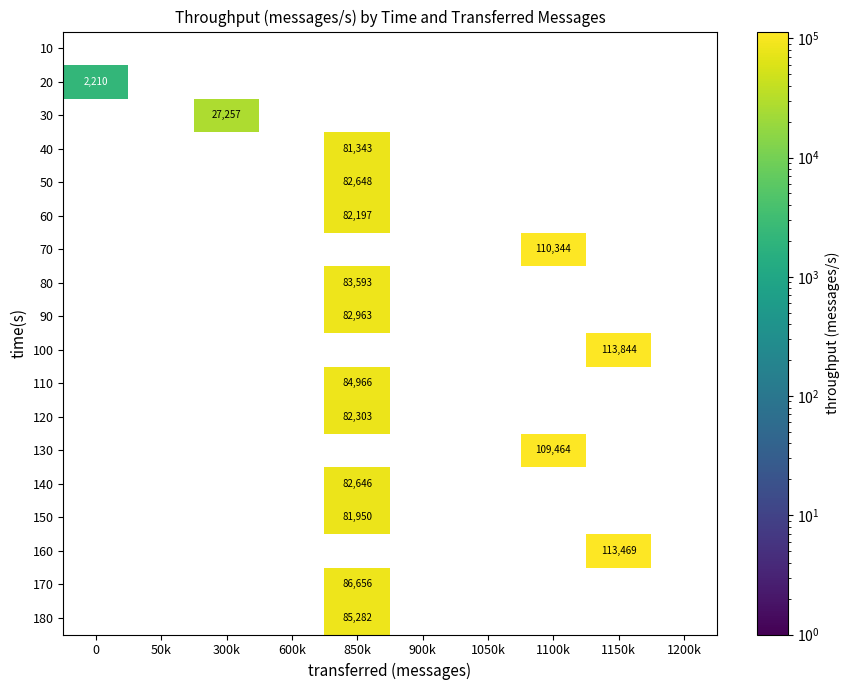

The value of 40 at 850k is 81343. True or false?

True